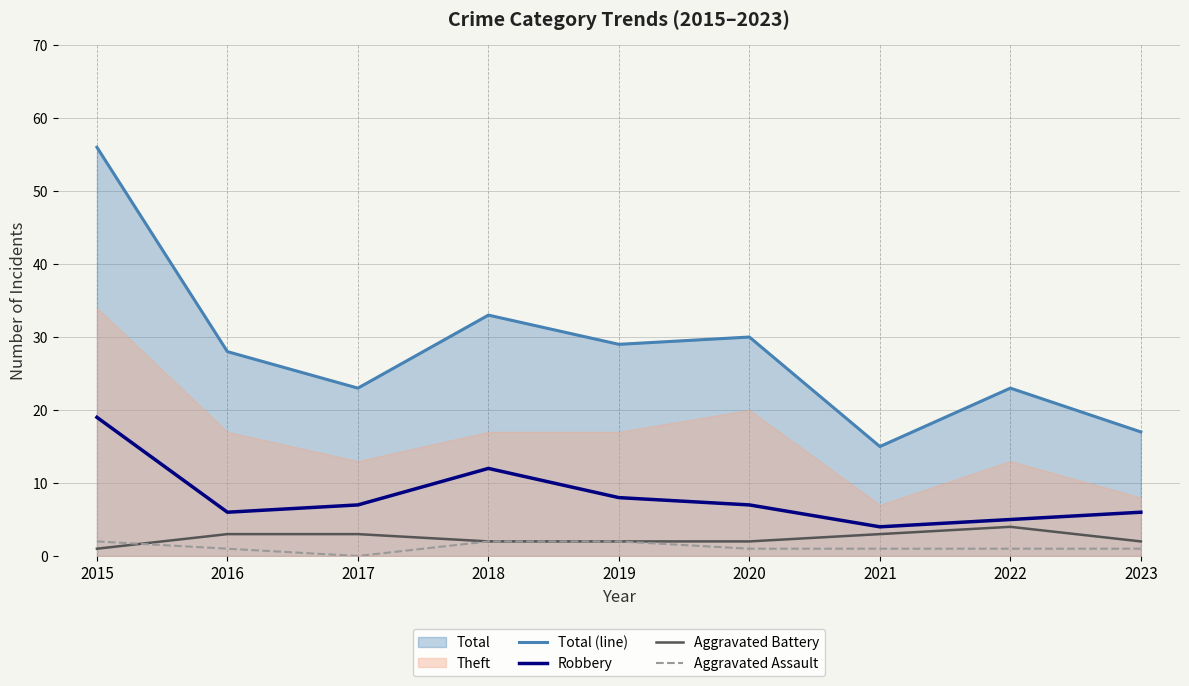

At 2018, list the series in order from smallest to largest.

Aggravated Battery, Aggravated Assault, Robbery, Total (line)